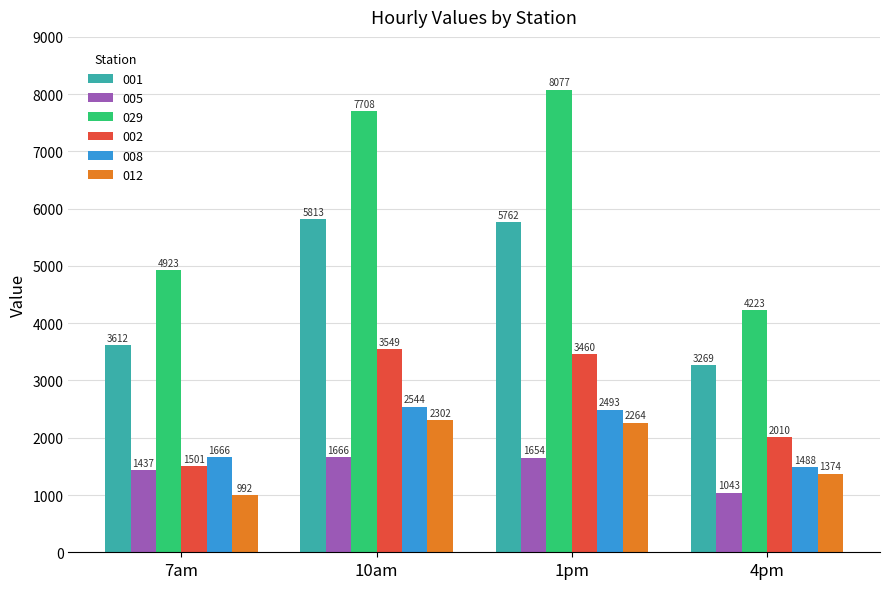

Count the number of categories in the chart.

4